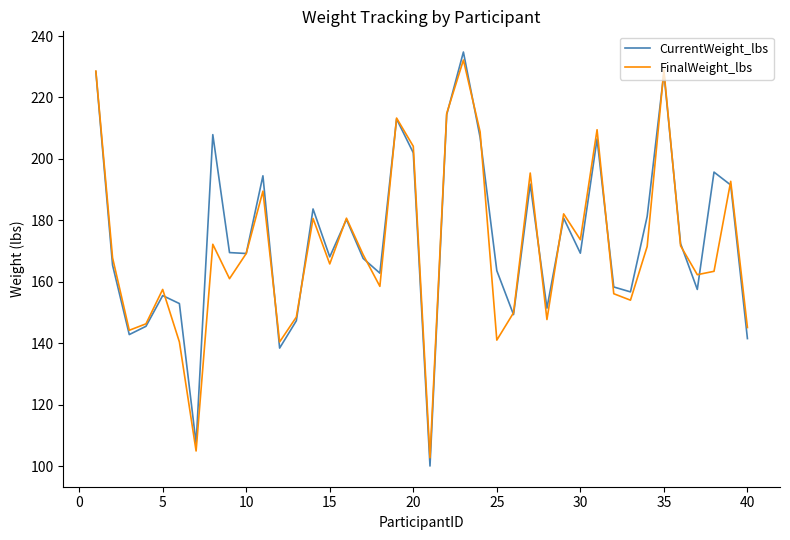

What is the highest value of the FinalWeight_lbs series?

232.2